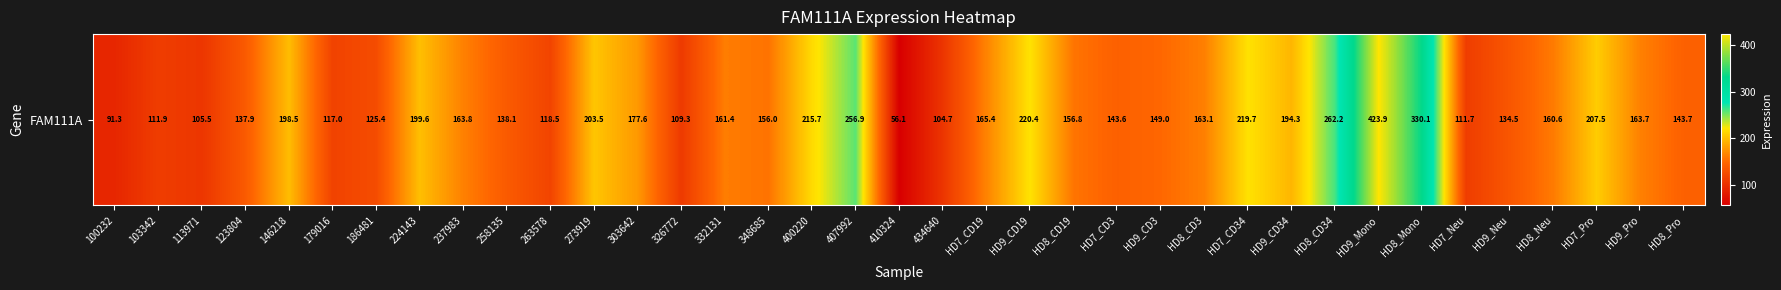

Reading left to right, transcribe all the data shown in this chart.

91.3	111.9	105.5	137.9	198.5	117.0	125.4	199.6	163.8	138.1	118.5	203.5	177.6	109.3	161.4	156.0	215.7	256.9	56.1	104.7	165.4	220.4	156.8	143.6	149.0	163.1	219.7	194.3	262.2	423.9	330.1	111.7	134.5	160.6	207.5	163.7	143.7